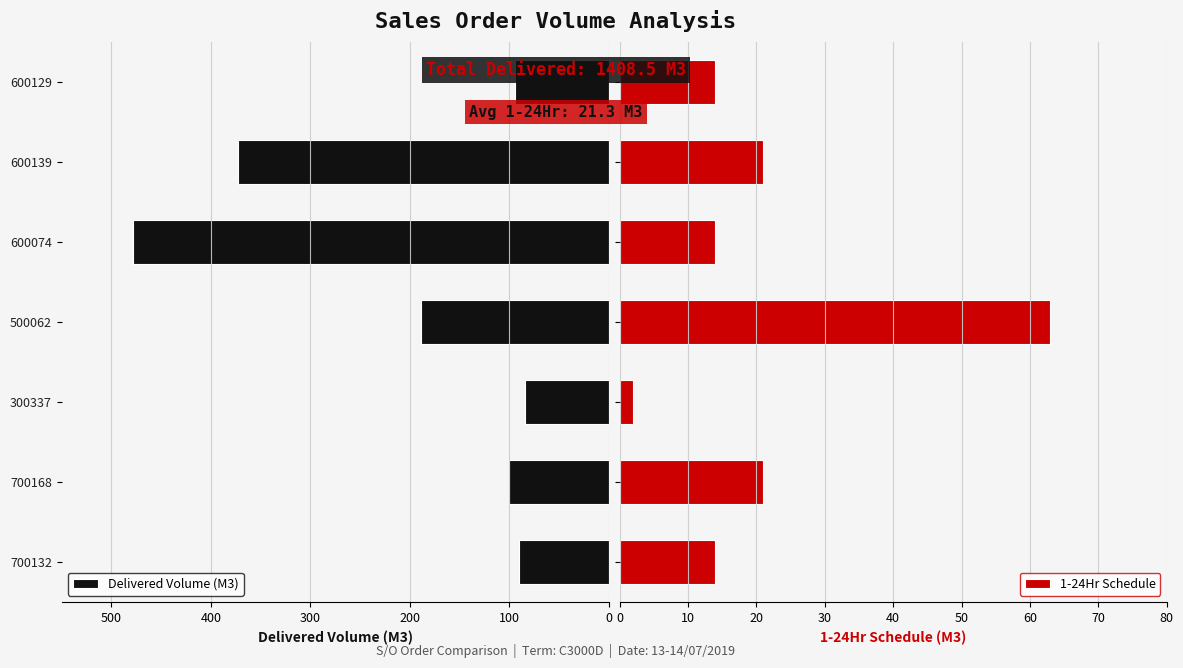

Are the bars grouped side by side (vs. stacked)?

Yes